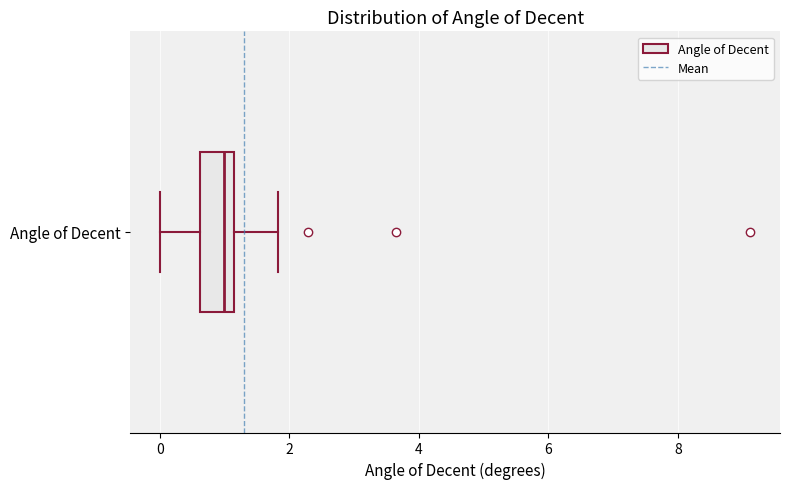

Transcribe this box plot: give where the median line is, the range the box spans, and where the two whiskers end, as read against the x-axis. The values are not printed on the chart, so give them approximately, as read against the axis.

median 1.0, box 0.6 to 1.2, whiskers 0.0 to 1.8